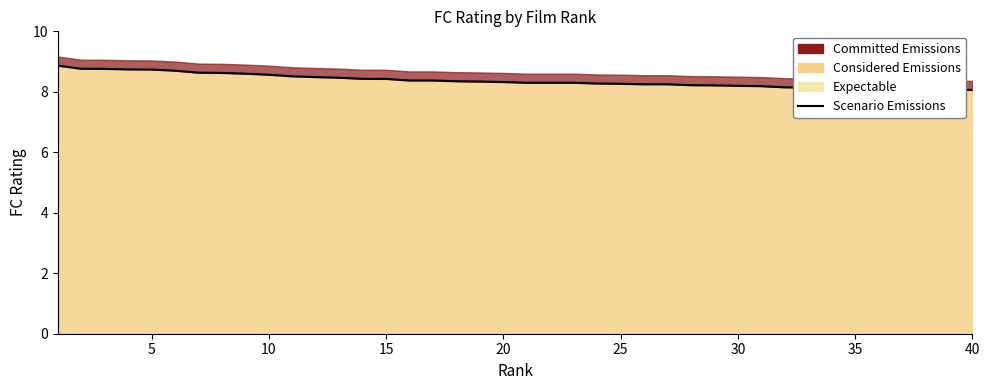

Reading right to left, list all the values displayed in this chart.

8.1	8.1	8.1	8.1	8.1	8.1	8.1	8.1	8.2	8.2	8.2	8.2	8.2	8.2	8.2	8.3	8.3	8.3	8.3	8.3	8.3	8.3	8.3	8.4	8.4	8.4	8.4	8.5	8.5	8.5	8.6	8.6	8.6	8.6	8.7	8.7	8.7	8.8	8.8	8.9